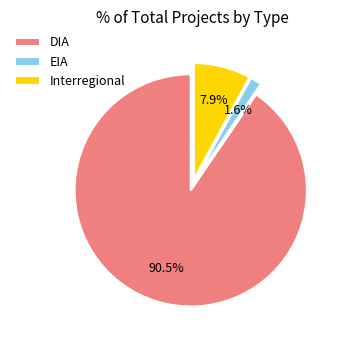

What is the smallest slice in the pie chart?

EIA